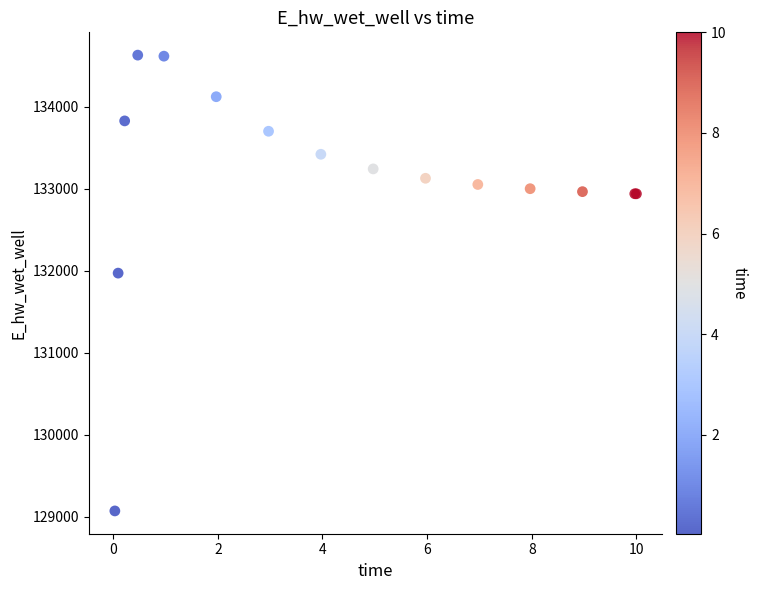

What Y value in the scatter plot is closest to 131849?

131970.0